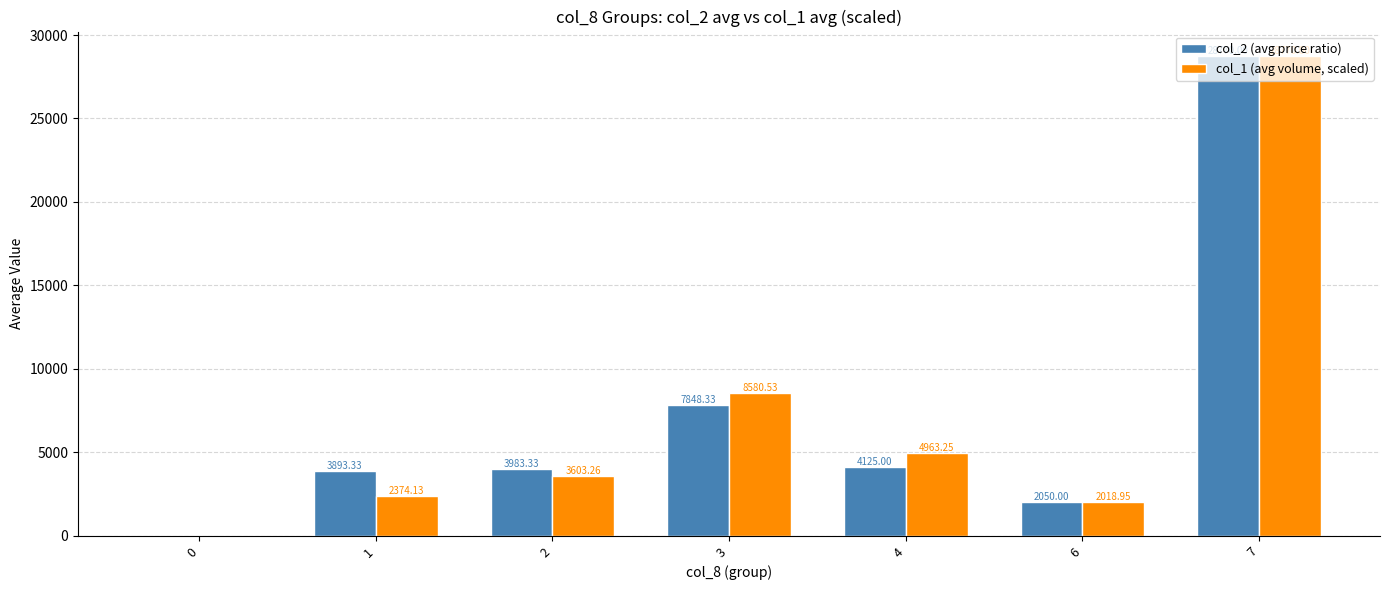

What is the average value of the col_1 (avg volume, scaled) series?

7187.2